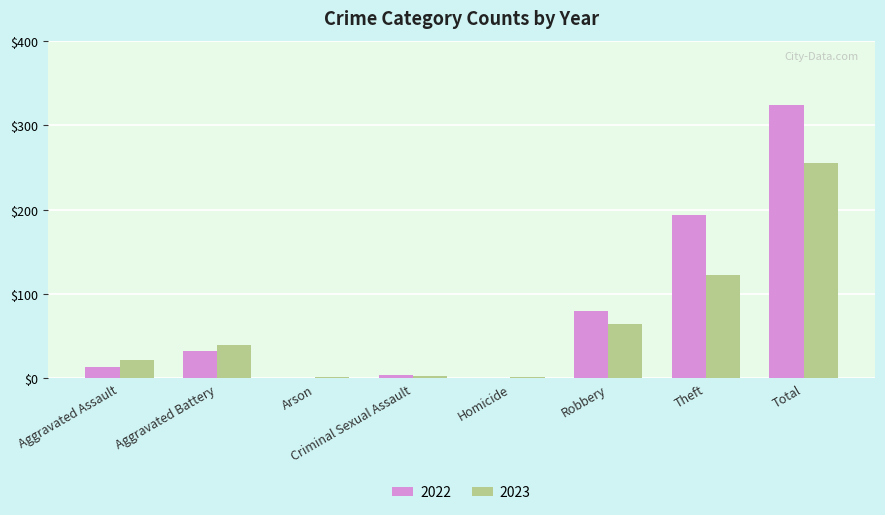

What is the maximum value shown in the chart?

324